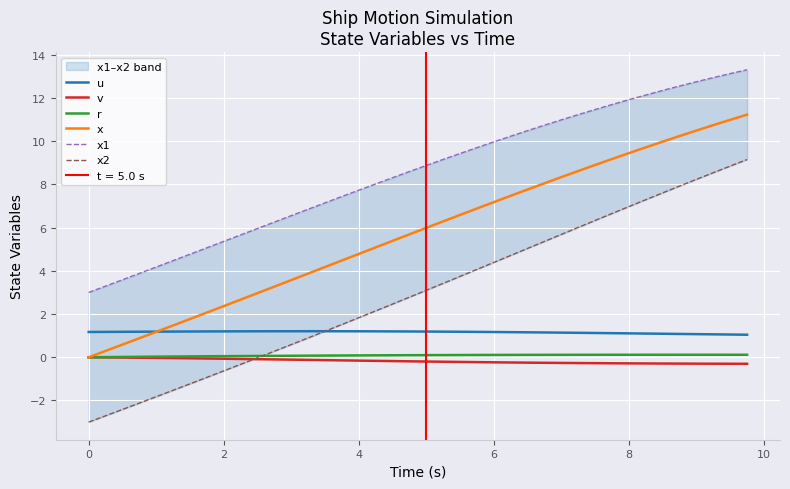

After their last crossing, which series has the higher values: x2 or v?

x2